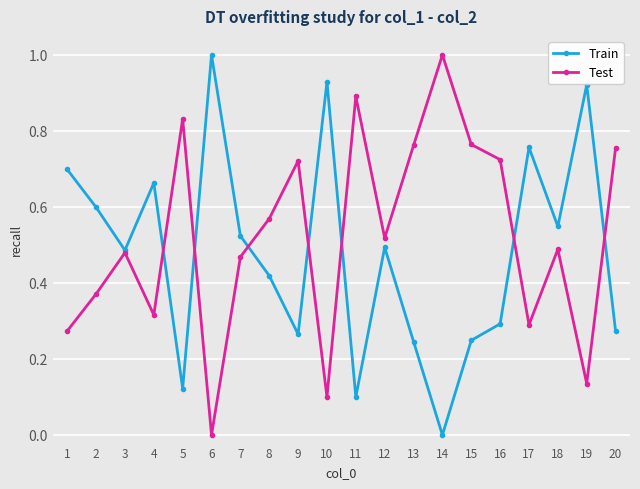

The value of Train at 20 is 0.1. True or false?

False